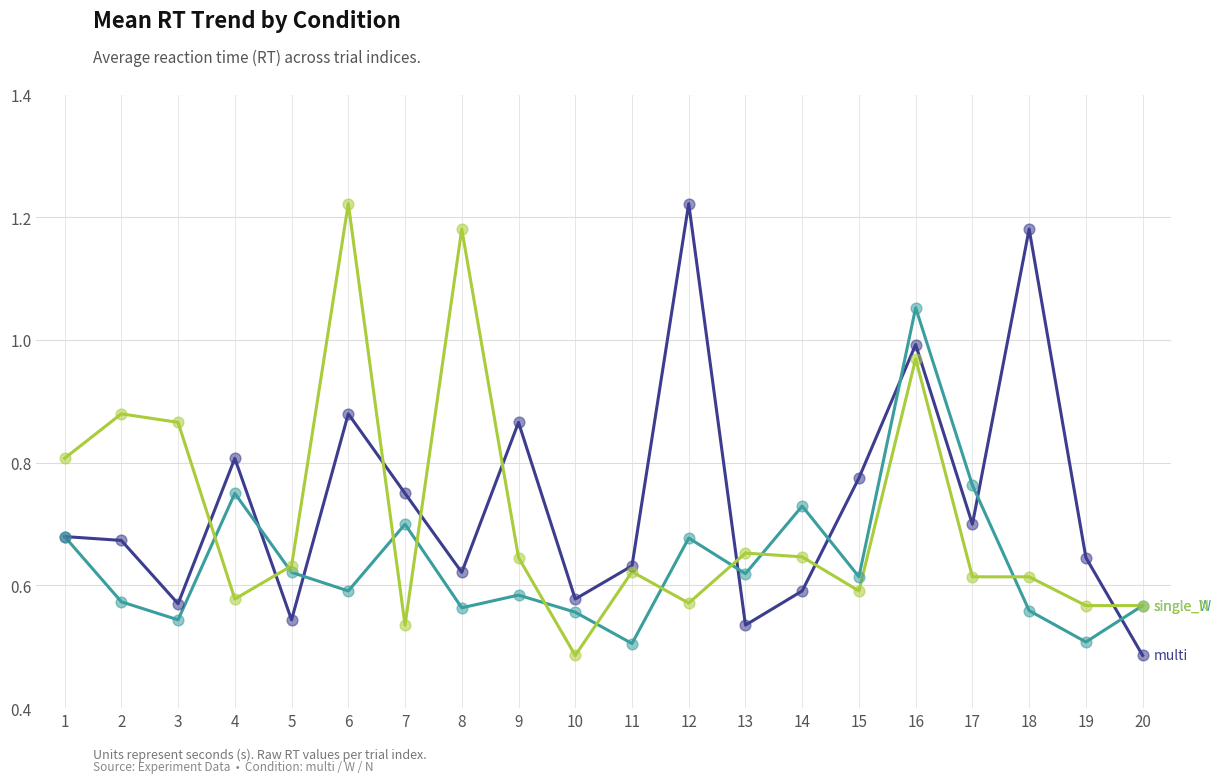

At which category is the sum across all series the highest?

16